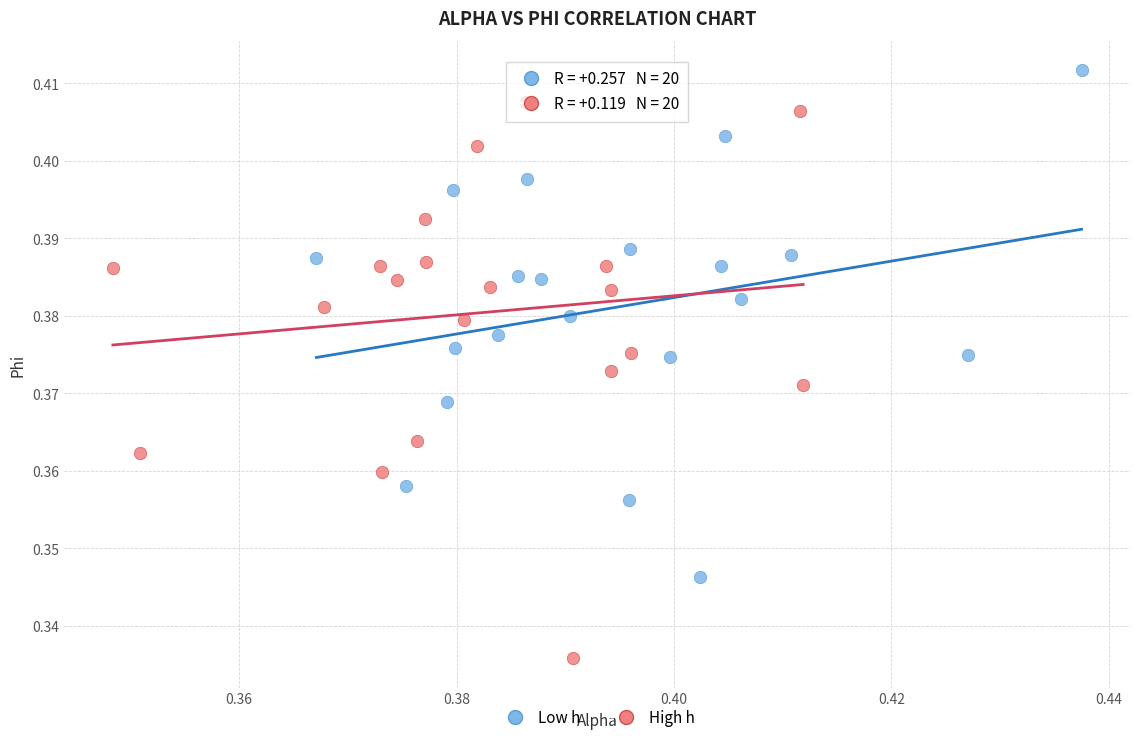

Which series contains the highest Y value?

Low h